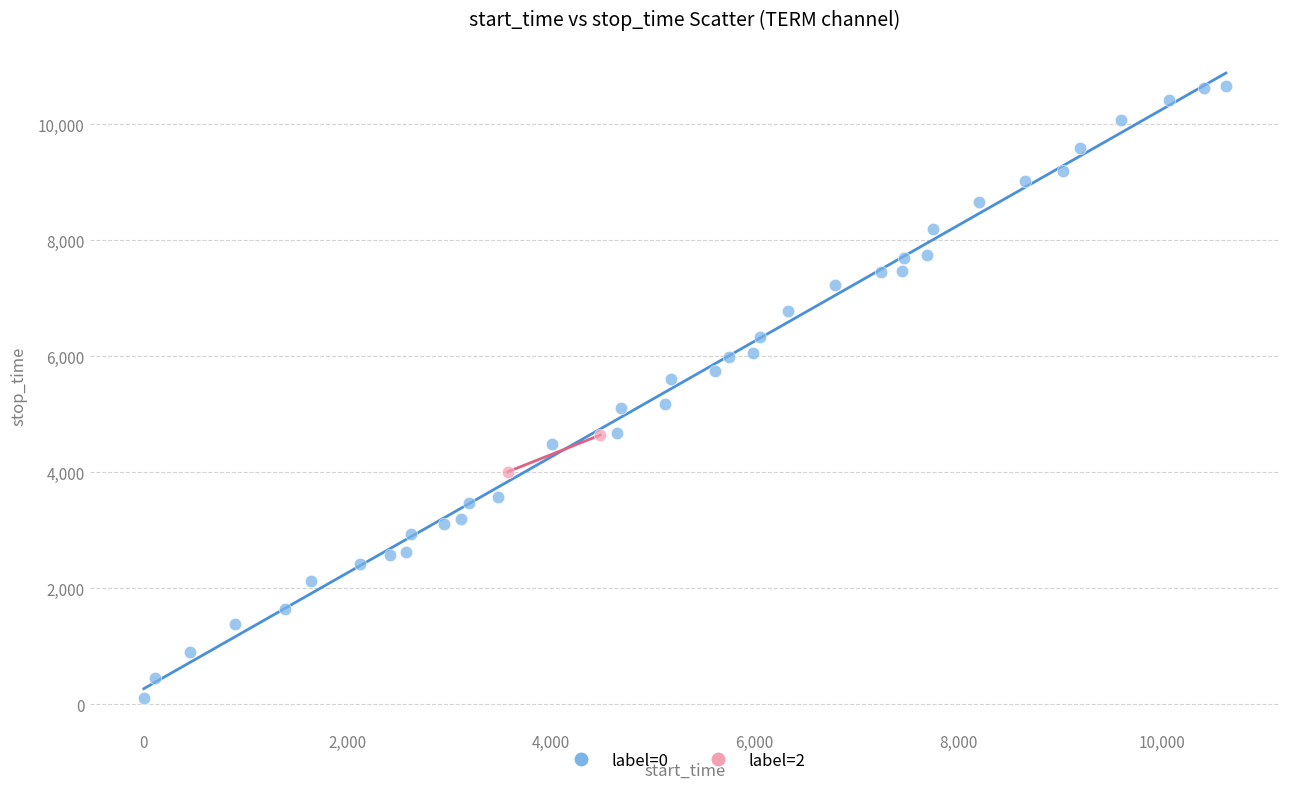

What are all the series names shown in the legend?

label=0, label=2